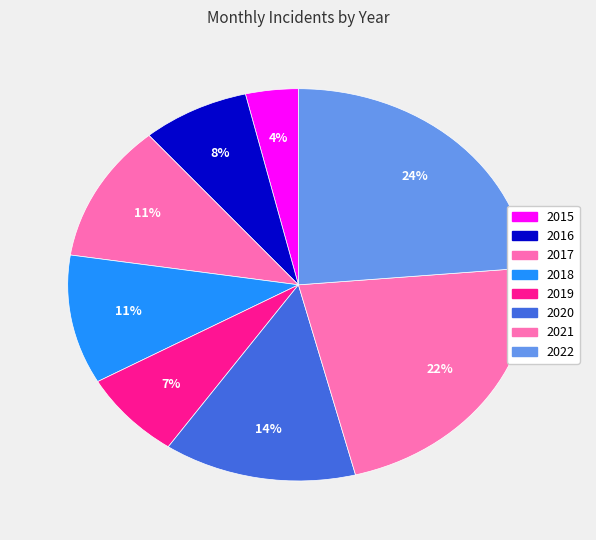

How many slices are in this pie chart?

8